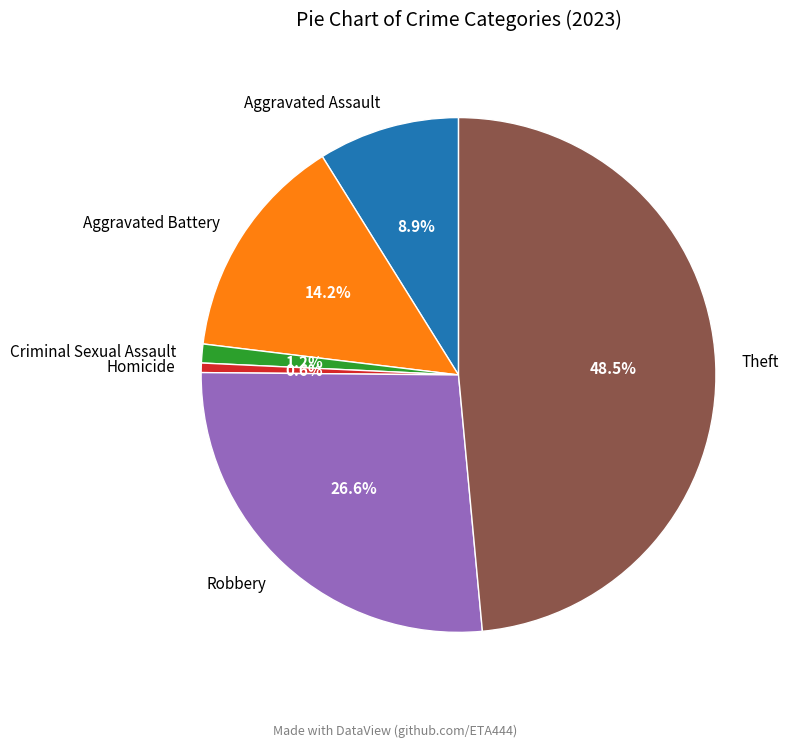

Rank the categories by value from highest to lowest.

Theft, Robbery, Aggravated Battery, Aggravated Assault, Criminal Sexual Assault, Homicide